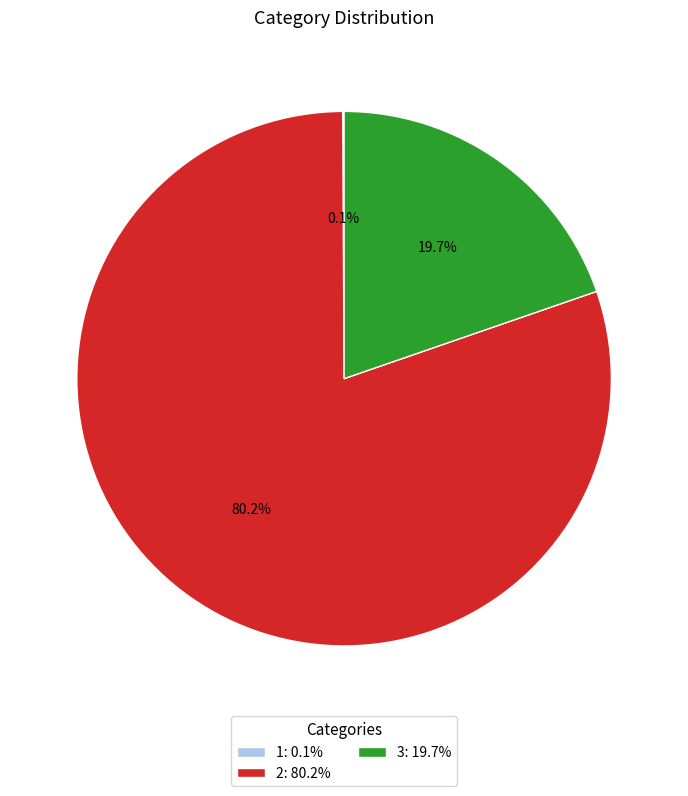

To the nearest percent, what is the average slice percentage?

33%